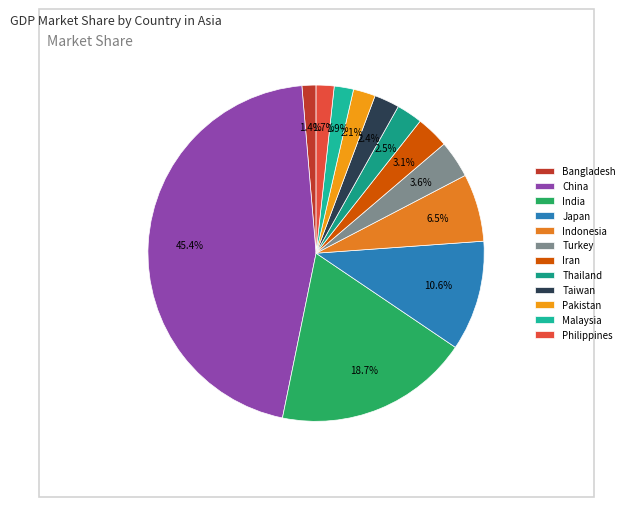

To the nearest percent, what percentage of the pie is Indonesia?

7%